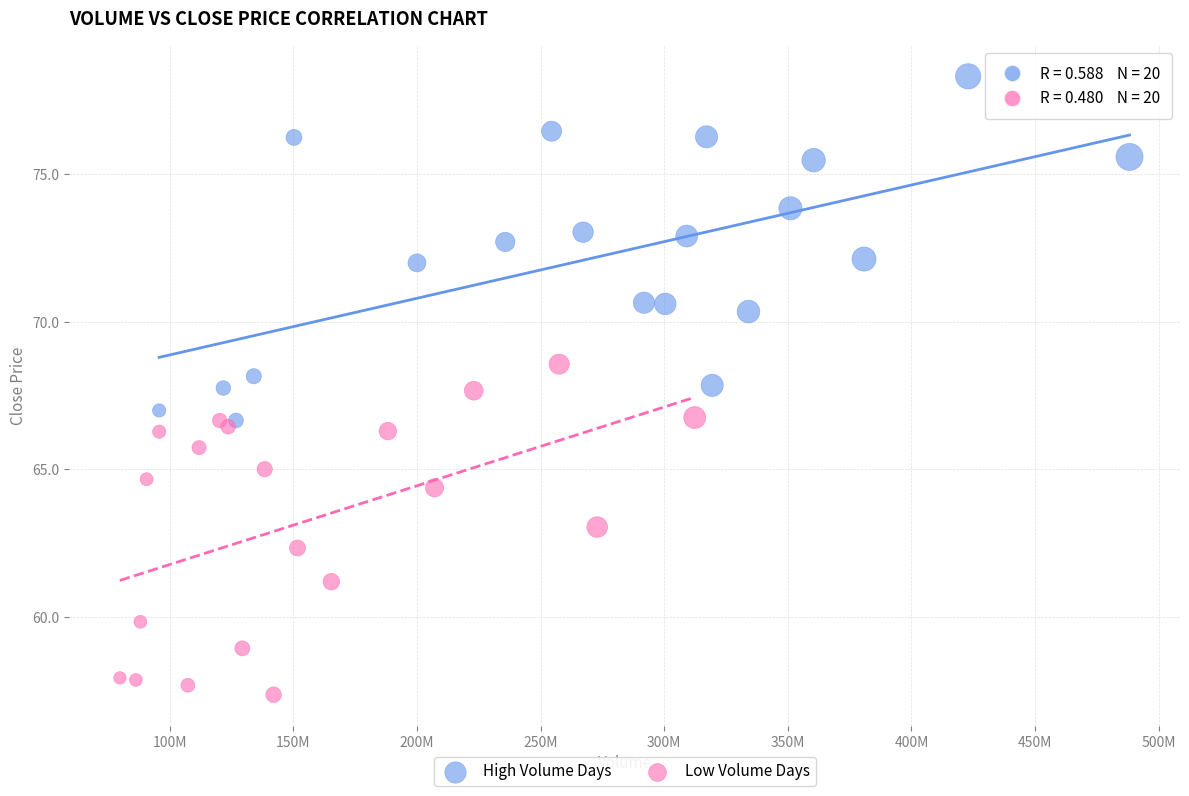

Which series reaches the maximum Y coordinate?

High Volume Days